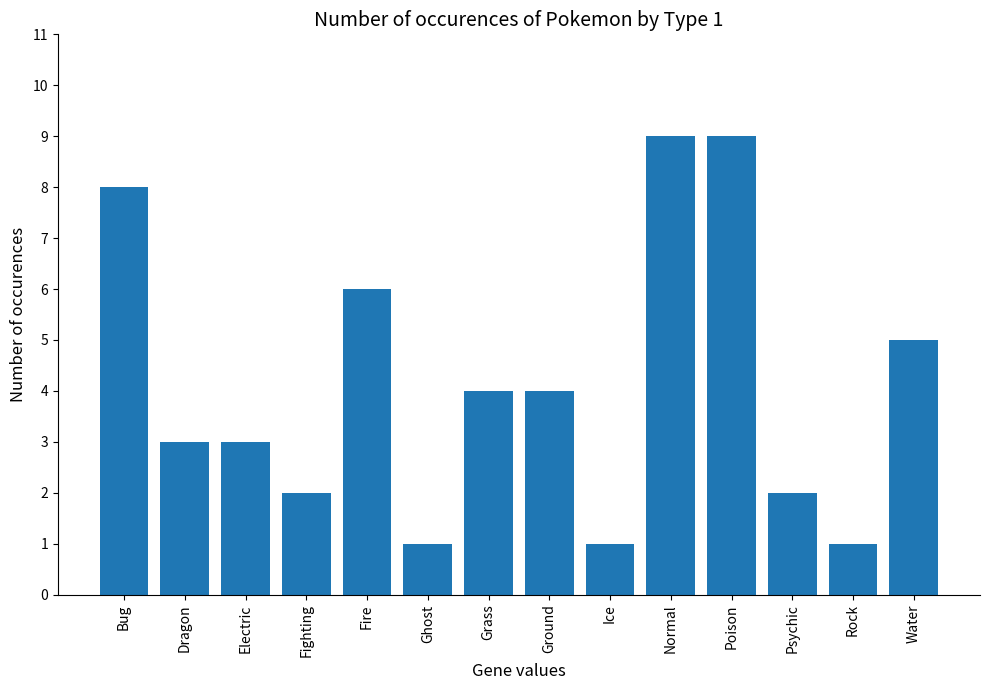

What is the sum of all values?

58